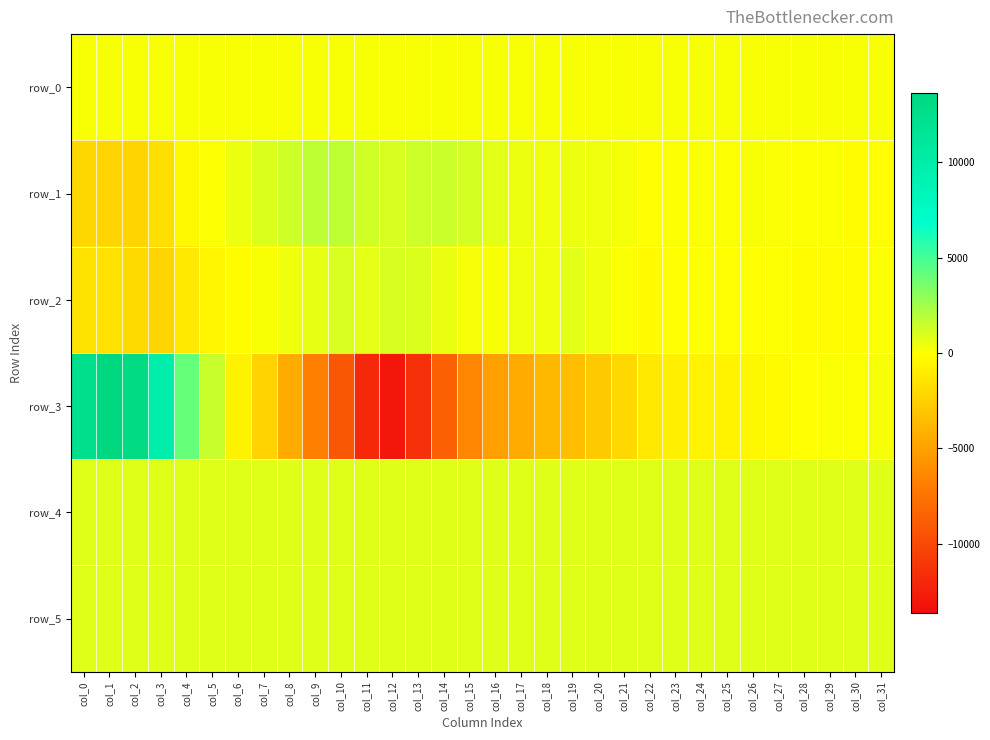

What is the difference between the highest and lowest values at col_13?

12880.0